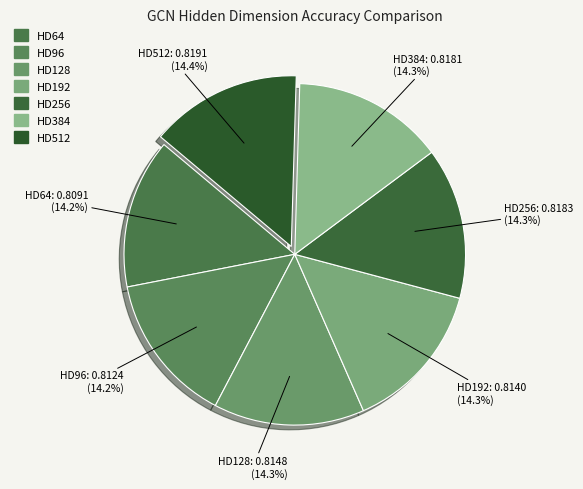

True or false: HD64 accounts for 14% of the total.

True